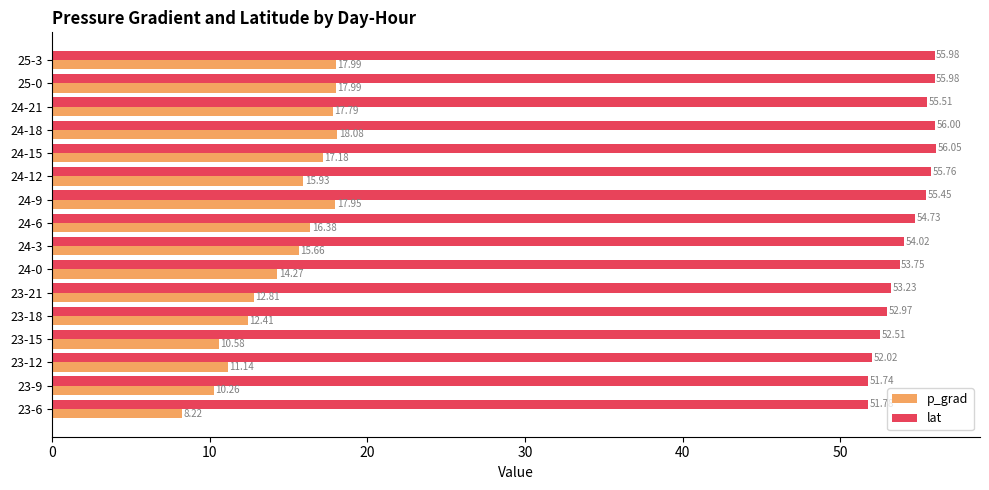

Count the number of data series in this chart.

2